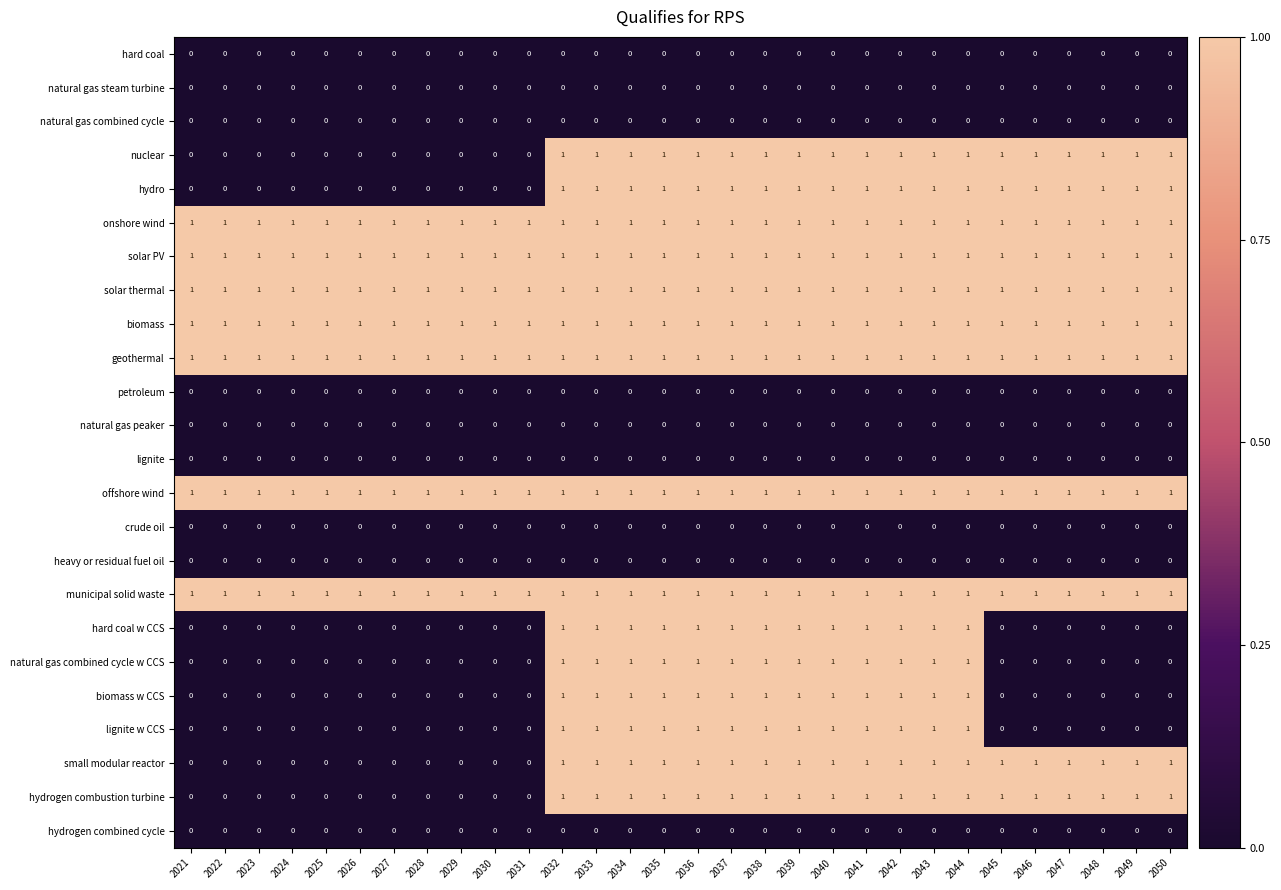

Is it true that onshore wind equals 1 at 2040?

True